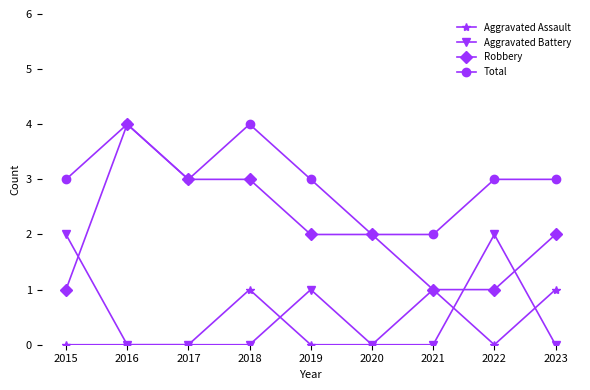

At which category does Total reach its first local valley?

2017